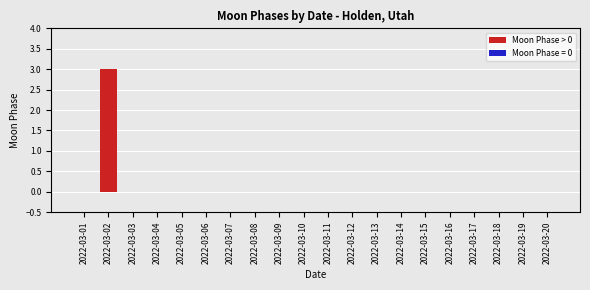

Which category has the highest value across all series?

2022-03-02